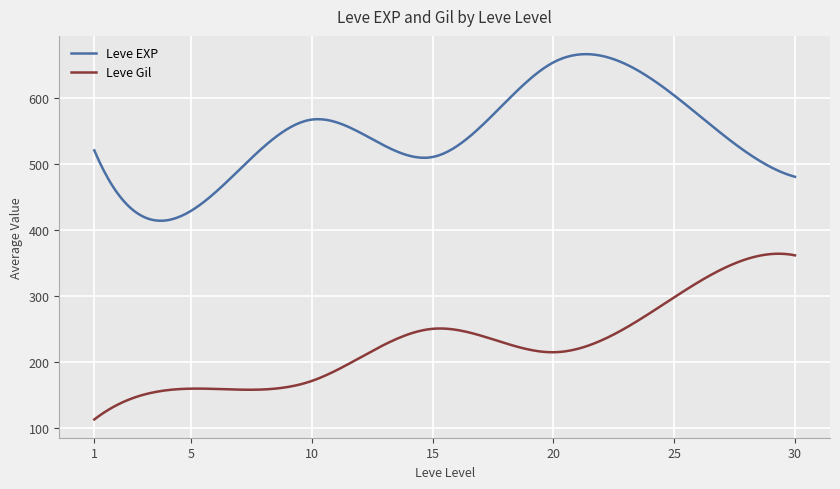

Which series has the largest total across all categories?

Leve EXP